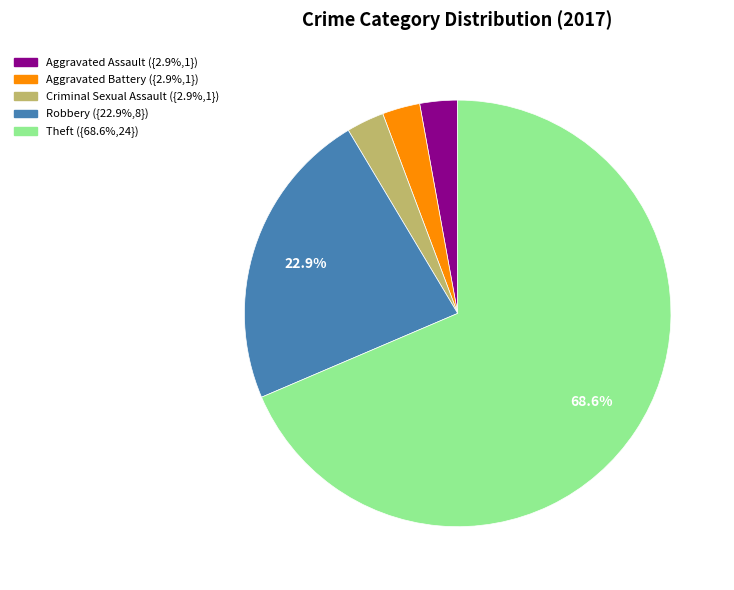

How many slices are in this pie chart?

5